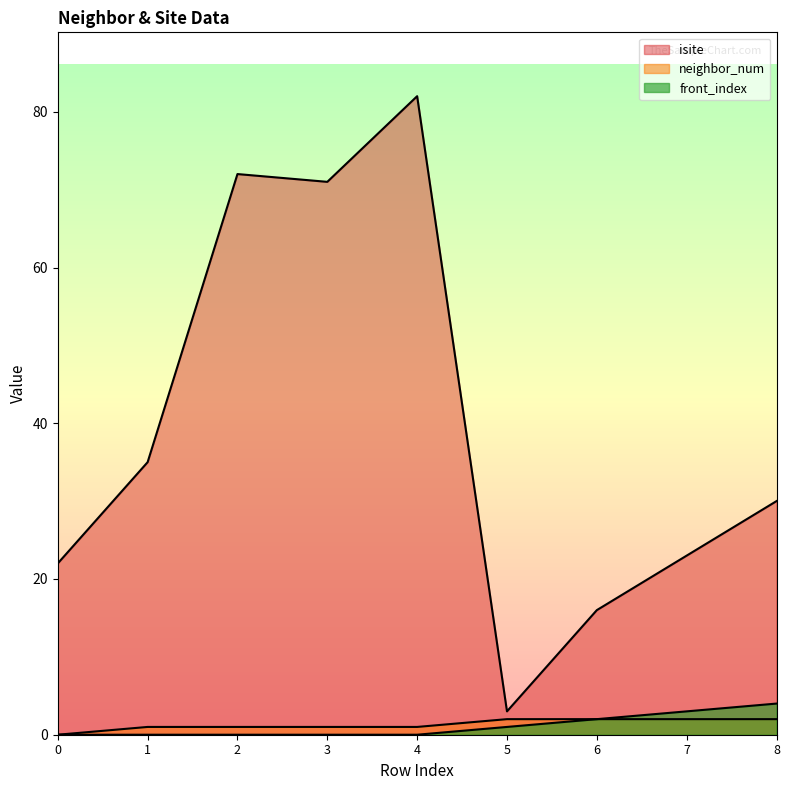

True or false: isite has a value of 15 at 0.

False